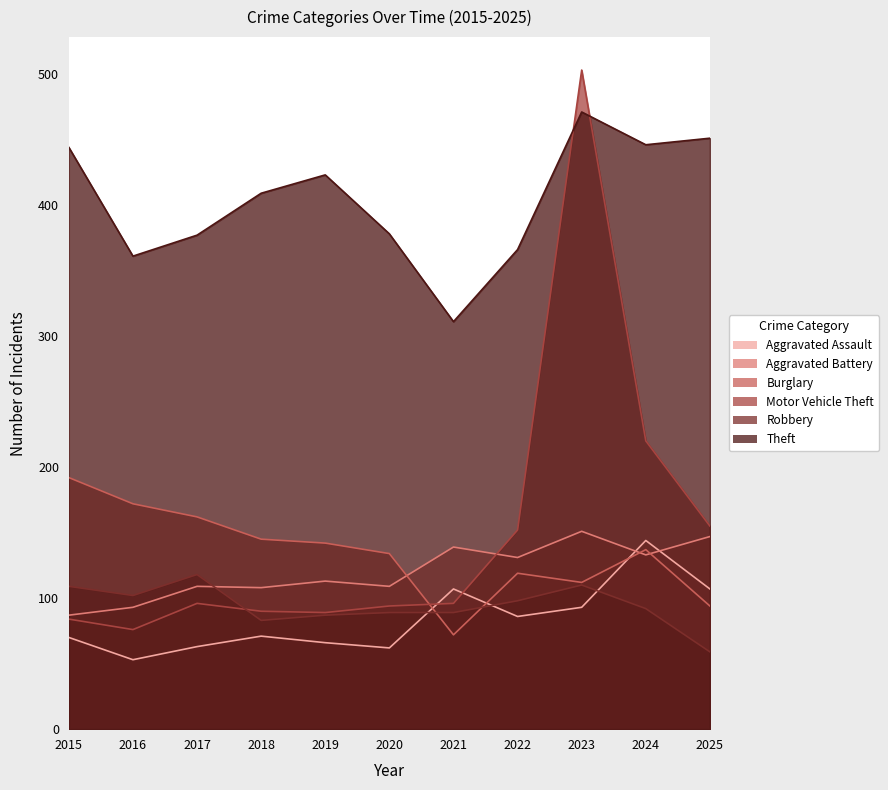

How many interior local peaks does the Aggravated Battery series have?

4